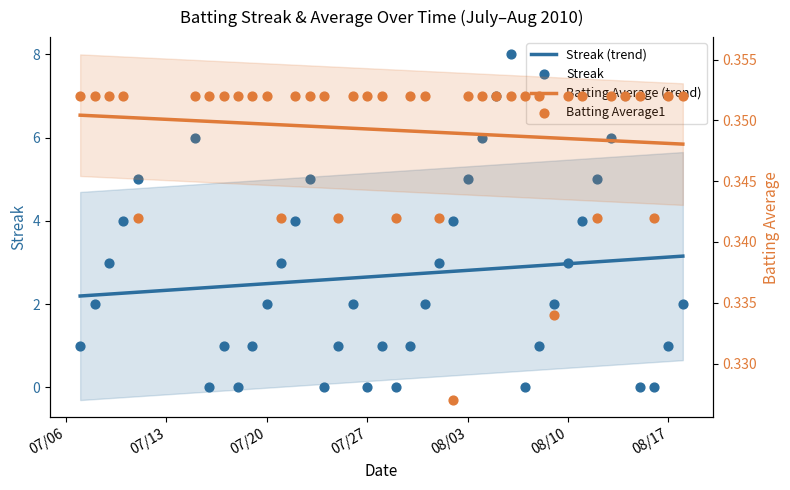

Which series has the largest total across all categories?

Streak